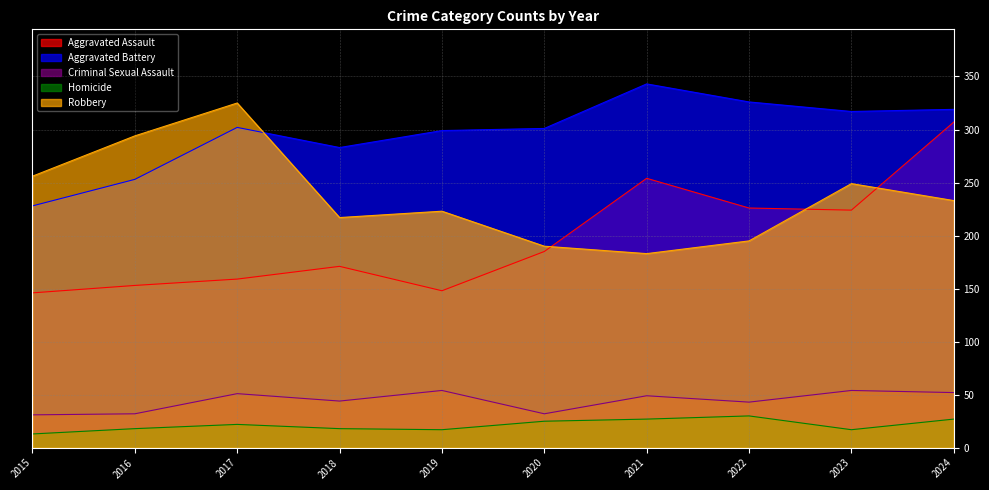

At which label is Robbery closest to 254?

2015